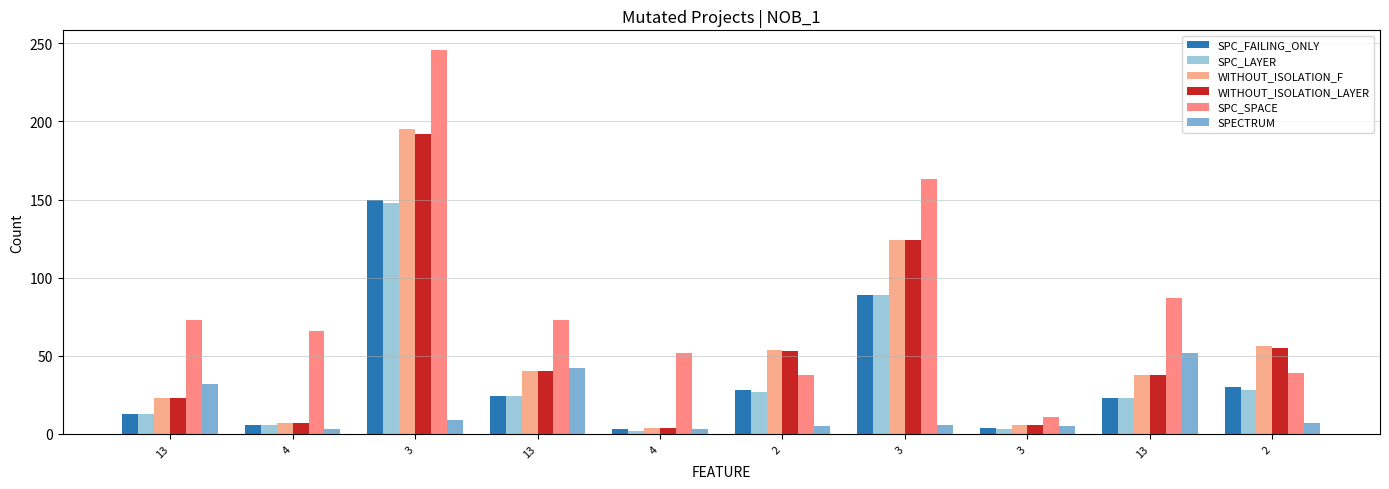

How many bars are there in each group?

6